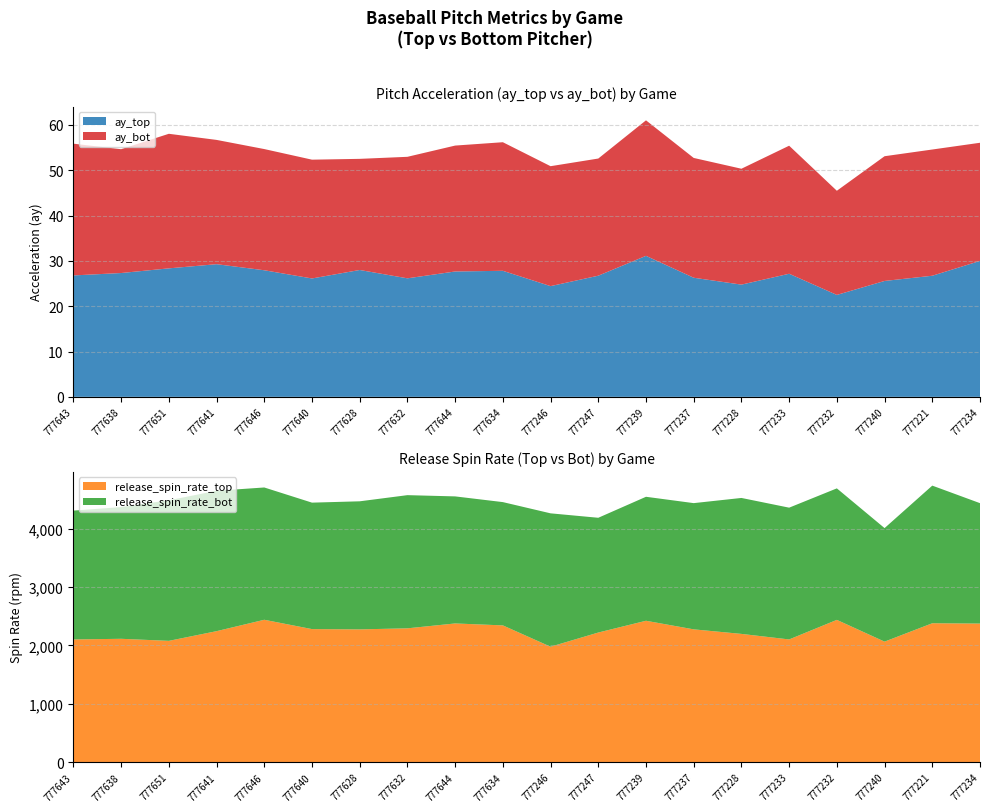

Reading right to left, extract all data points from this chart.

ay_top: 777234=30.0	777221=26.7	777240=25.6	777232=22.5	777233=27.2	777228=24.8	777237=26.3	777239=31.1	777247=26.7	777246=24.4	777634=27.8	777644=27.7	777632=26.1	777628=28.0	777640=26.1	777646=27.9	777641=29.3	777651=28.4	777638=27.3	777643=26.8
ay_bot: 777234=26.1	777221=27.9	777240=27.5	777232=23.0	777233=28.2	777228=25.6	777237=26.4	777239=29.9	777247=25.9	777246=26.5	777634=28.4	777644=27.8	777632=26.8	777628=24.5	777640=26.2	777646=26.7	777641=27.4	777651=29.7	777638=27.3	777643=29.1
release_spin_rate_top: 777234=2375.8	777221=2381.3	777240=2066.0	777232=2439.1	777233=2103.7	777228=2198.6	777237=2276.6	777239=2423.8	777247=2222.0	777246=1979.1	777634=2344.6	777644=2377.7	777632=2294.1	777628=2276.0	777640=2280.9	777646=2440.9	777641=2245.5	777651=2079.4	777638=2114.6	777643=2103.4
release_spin_rate_bot: 777234=2064.2	777221=2359.4	777240=1946.3	777232=2254.4	777233=2259.1	777228=2330.7	777237=2163.9	777239=2125.6	777247=1967.4	777246=2286.4	777634=2113.5	777644=2178.2	777632=2283.2	777628=2195.7	777640=2168.0	777646=2268.0	777641=2407.1	777651=2409.4	777638=2258.3	777643=2208.9